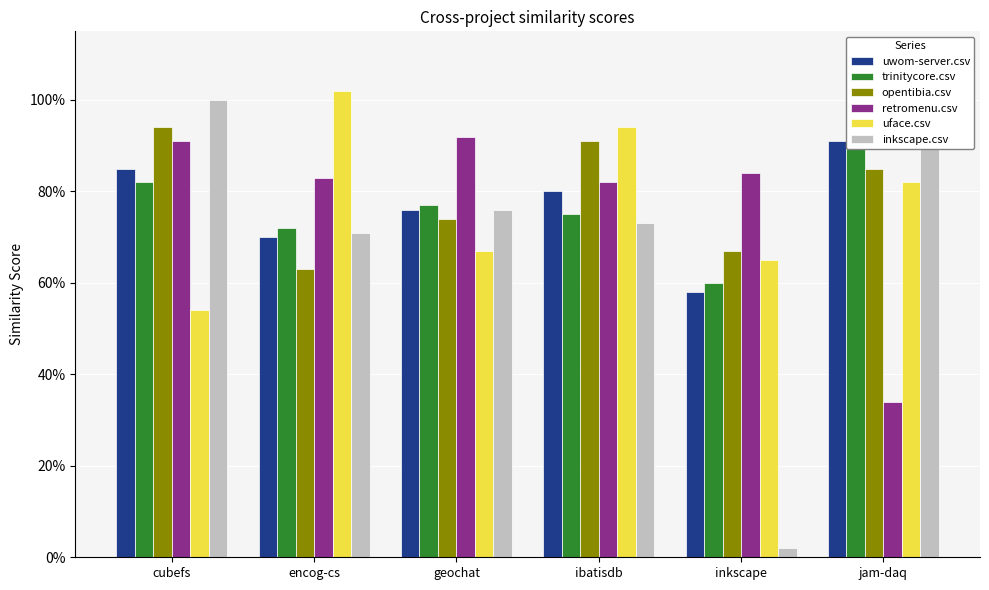

Count the opentibia.csv values in the range 0 to 1.

6